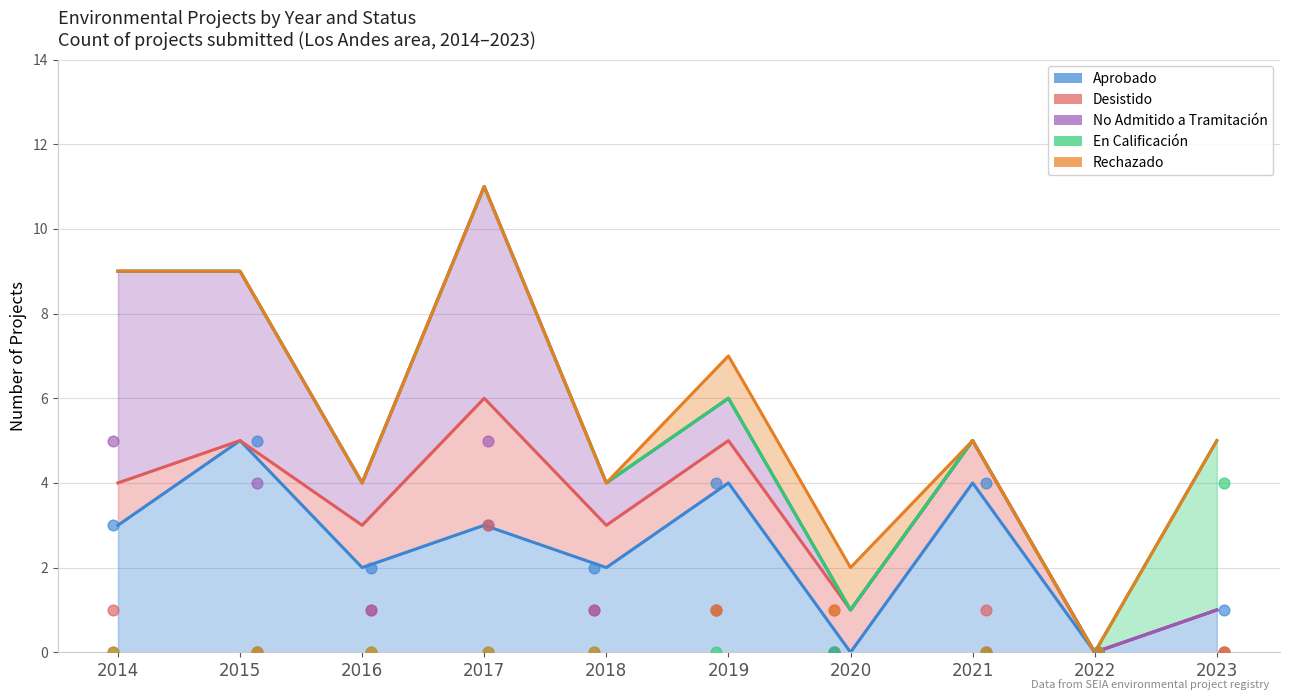

Is the value of Aprobado at 2014 greater than the value of Rechazado at 2017?

Yes